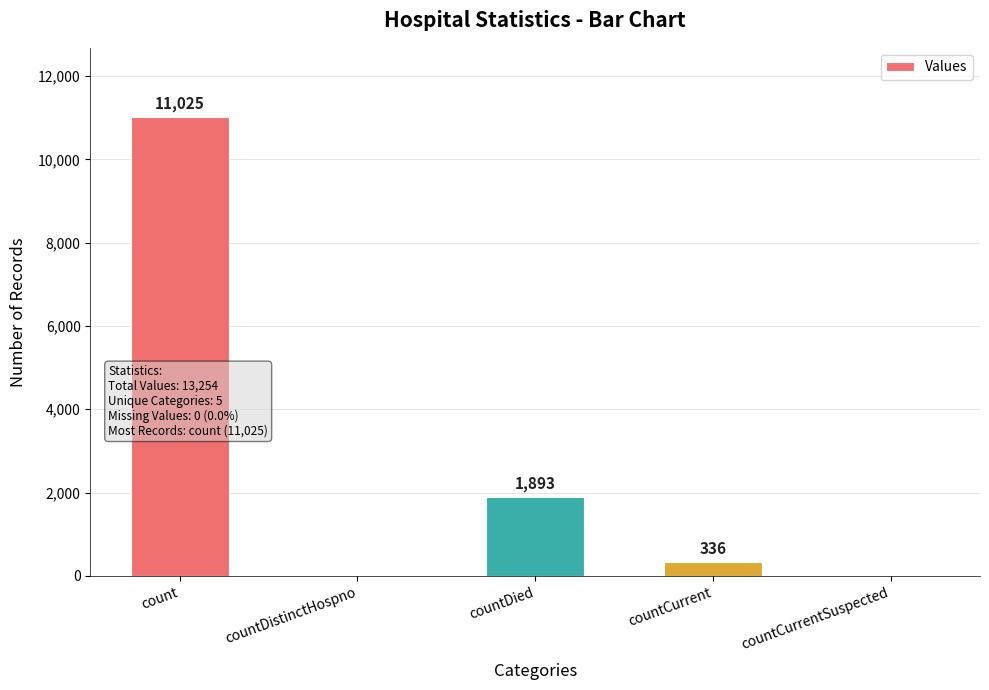

Count the number of data series in this chart.

1